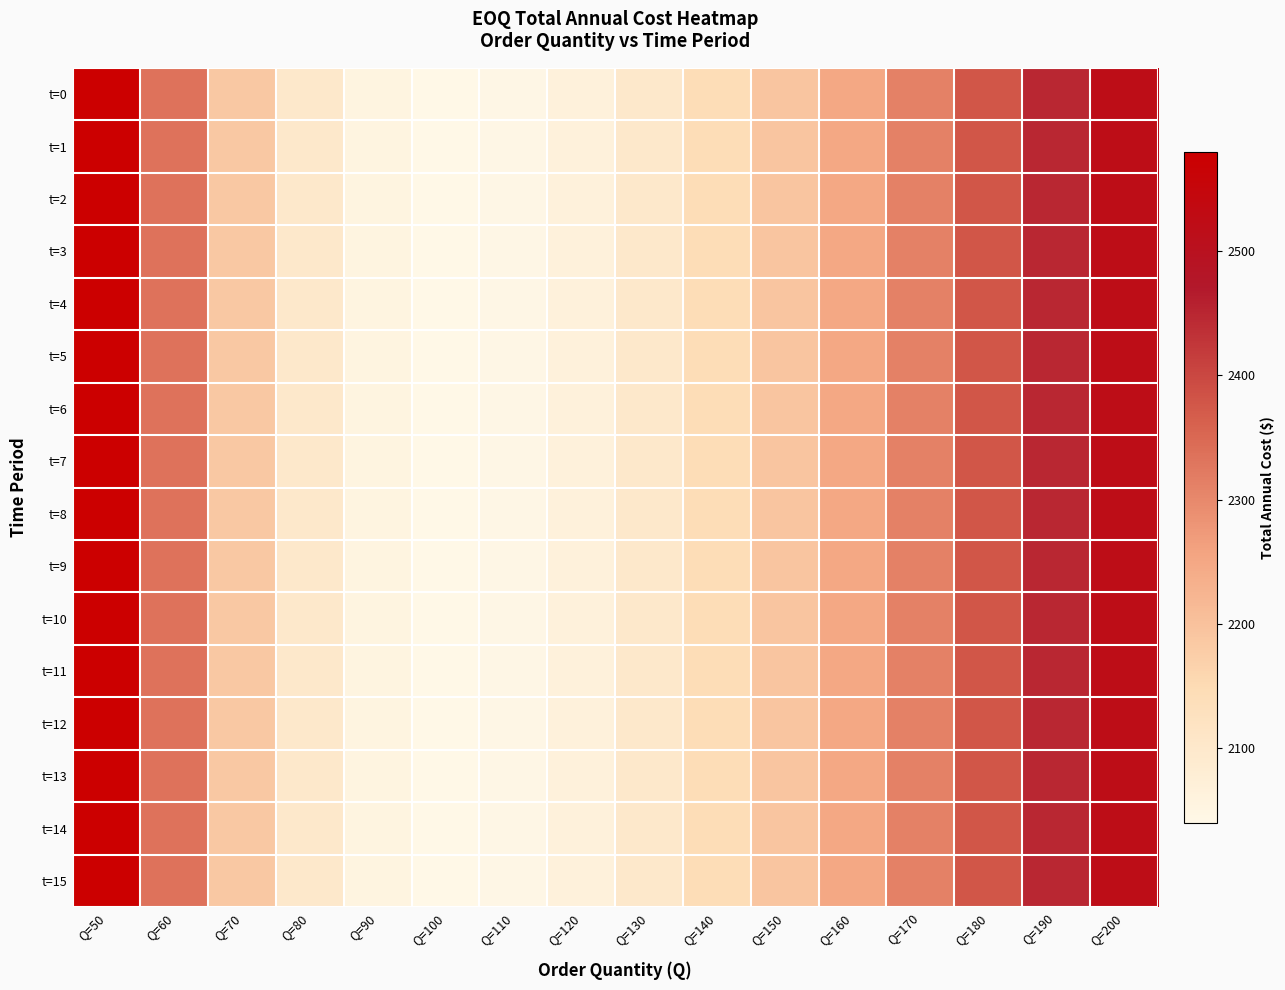

Which series has the widest spread of values?

t=4